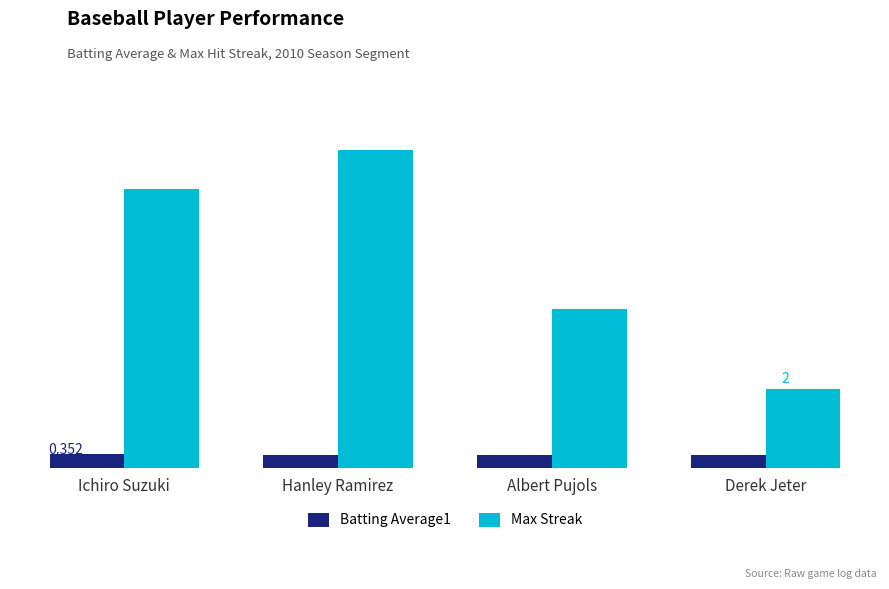

Are the bars horizontal?

No